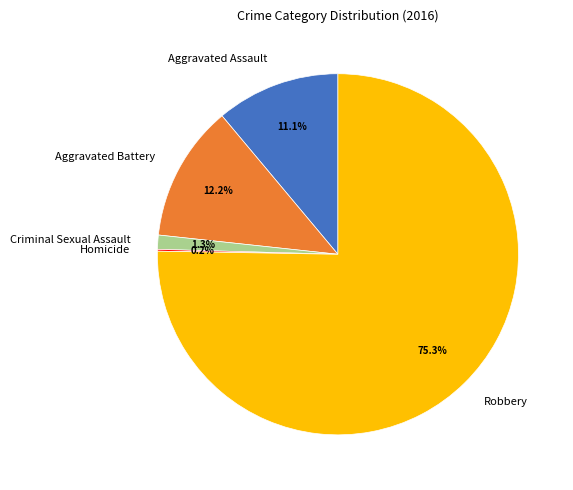

Combined, what portion of the pie is Criminal Sexual Assault and Aggravated Battery?

13.5%